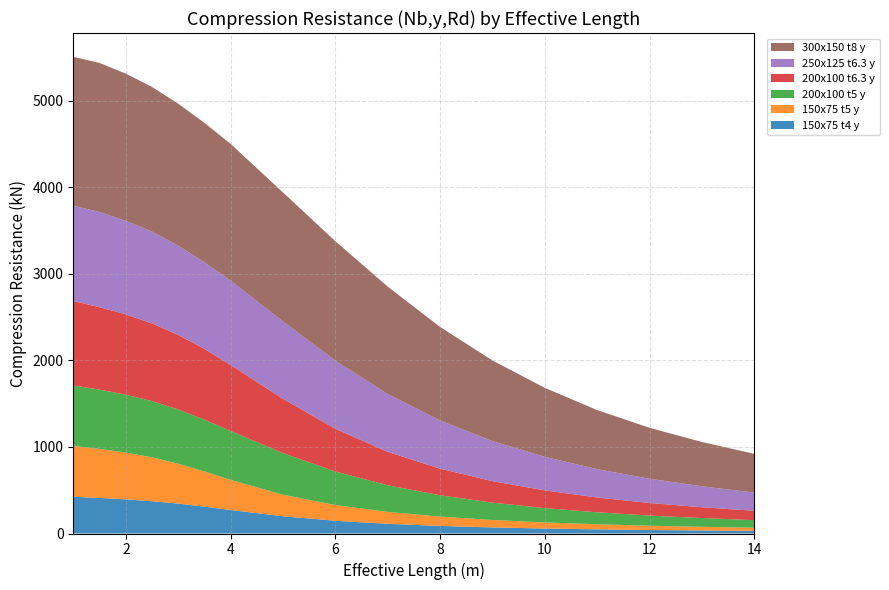

Reading left to right, transcribe all the data shown in this chart.

150x75 t4 y: 424.0	411.0	394.0	373.0	345.0	310.0	271.0	199.0	147.0	112.0	87.4	70.1	57.4	47.8	40.4	34.7	30.0
150x75 t5 y: 587.0	566.0	541.0	507.0	461.0	406.0	348.0	249.0	182.0	138.0	108.0	86.2	70.5	58.7	49.6	42.5	36.8
200x100 t5 y: 698.0	684.0	668.0	649.0	626.0	599.0	565.0	480.0	387.0	307.0	246.0	200.0	165.0	138.0	117.0	101.0	87.6
200x100 t6.3 y: 975.0	952.0	927.0	897.0	861.0	817.0	762.0	627.0	493.0	386.0	307.0	248.0	205.0	171.0	145.0	125.0	108.0
250x125 t6.3 y: 1100.0	1100.0	1080.0	1060.0	1030.0	1000.0	973.0	893.0	786.0	667.0	556.0	462.0	387.0	327.0	280.0	242.0	210.0
300x150 t8 y: 1720.0	1720.0	1700.0	1670.0	1640.0	1610.0	1580.0	1490.0	1380.0	1240.0	1080.0	931.0	796.0	682.0	588.0	511.0	447.0